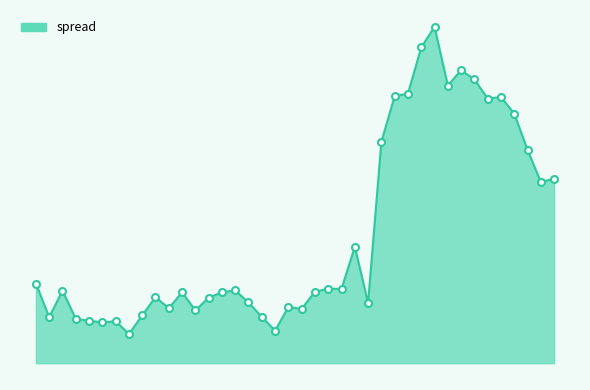

Where is the first local maximum?

2017-03-22